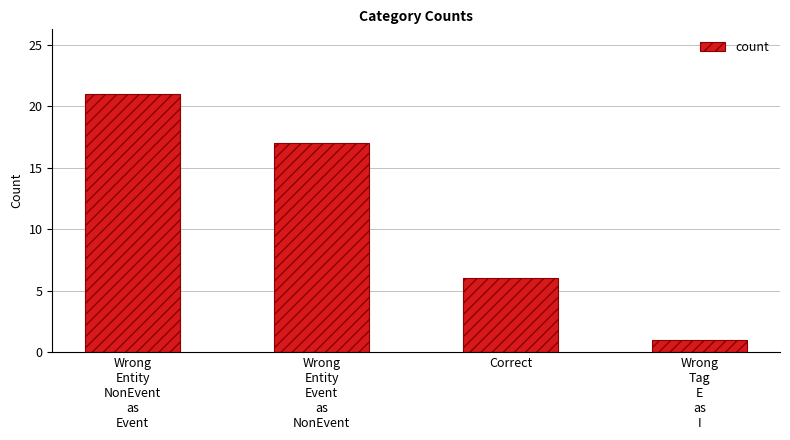

The chart shows a value of 1 at Wrong
Tag
E
as
I. True or false?

True